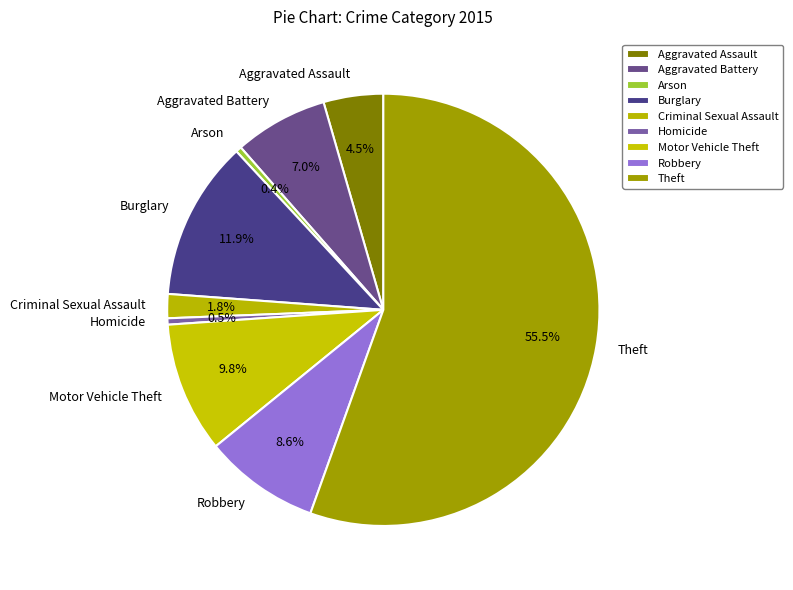

To the nearest percent, what percentage of the pie is Aggravated Battery?

7%